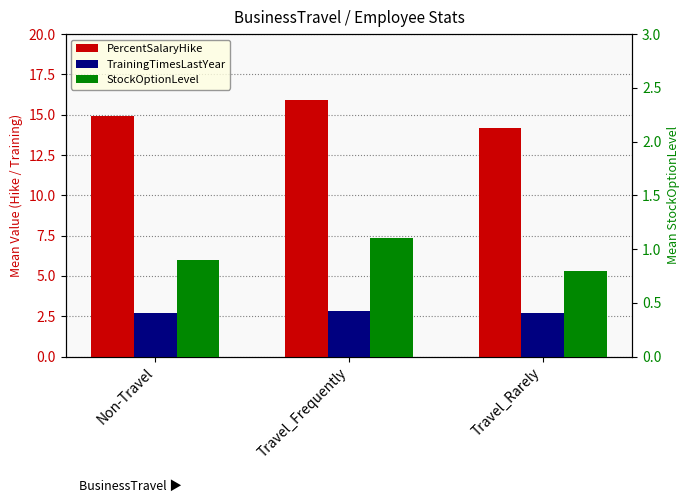

What is the total value across all series at Non-Travel?

18.5